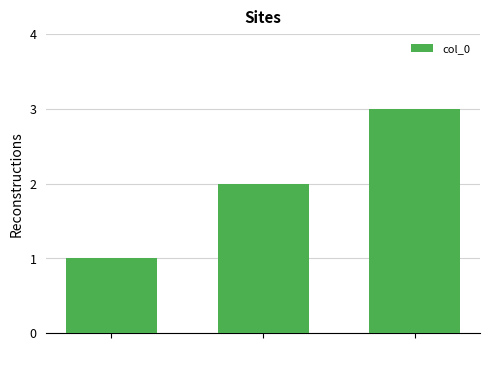

What is the change in value from Ali to Saleh?

+1